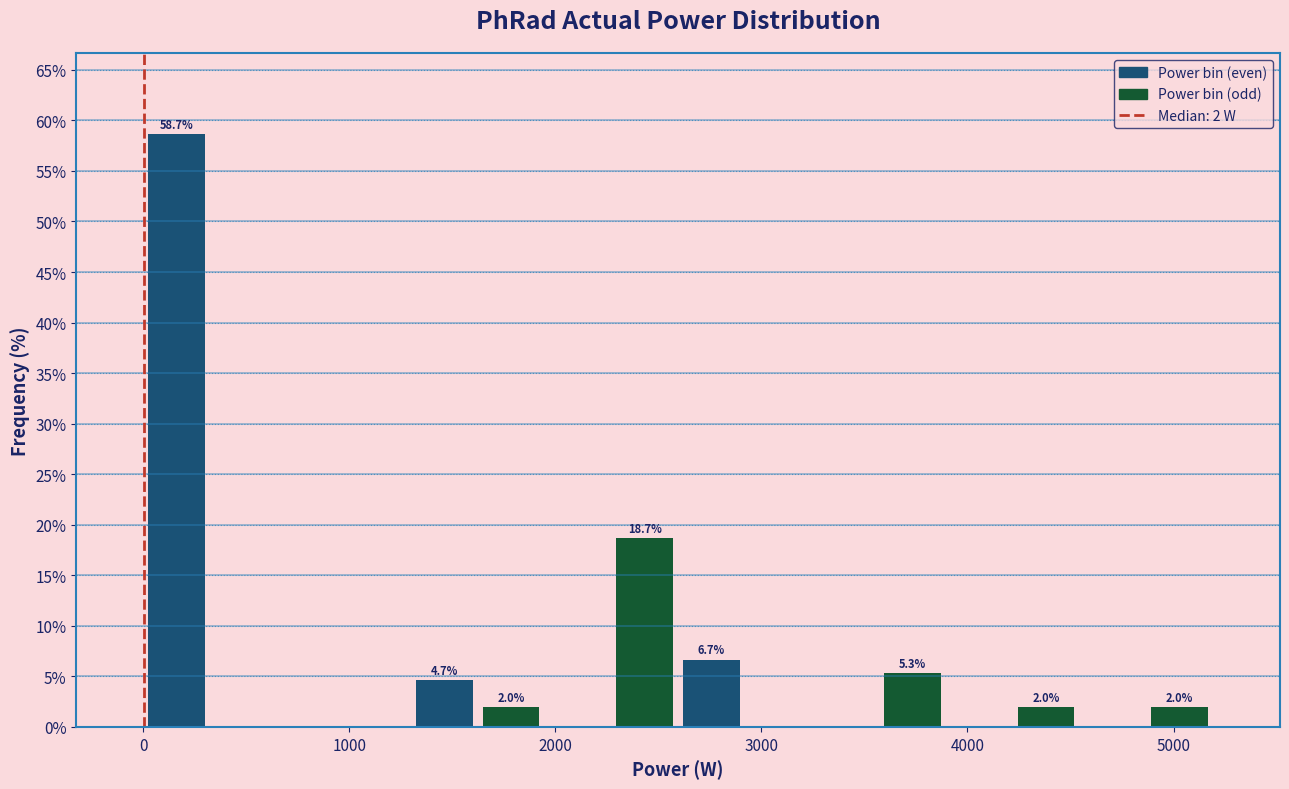

Around what value on the x-axis is the tallest bar? Give the approximate position of its centre, as read against the axis.

200